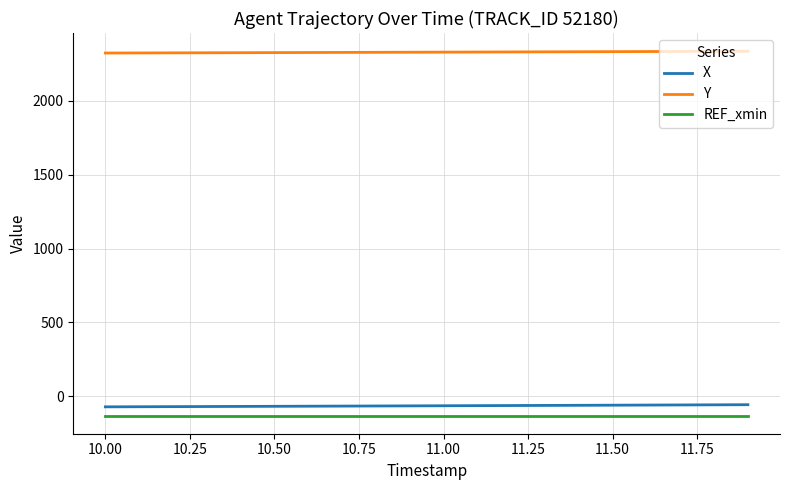

True or false: REF_xmin and Y intersect in this chart.

False